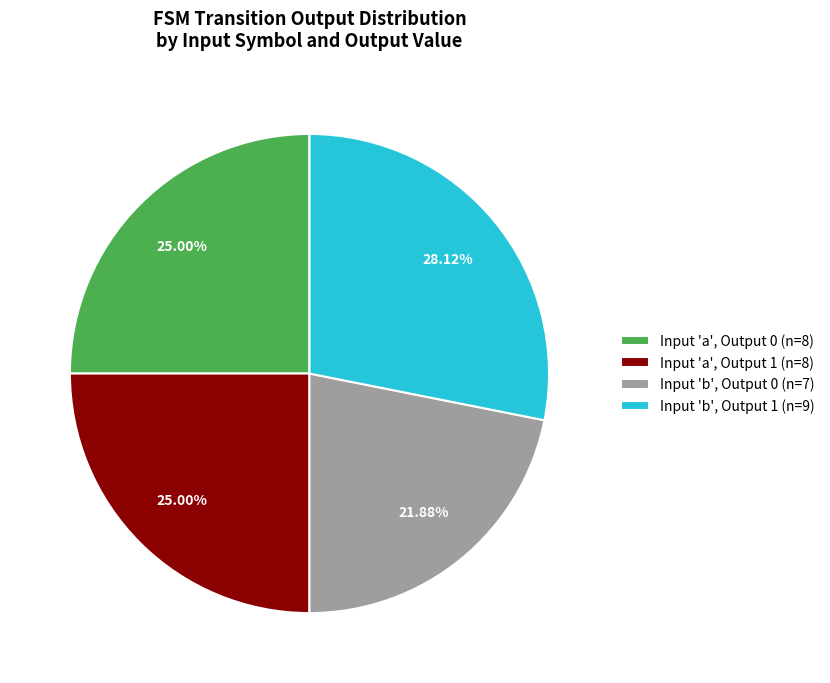

Does any single category account for the majority?

No